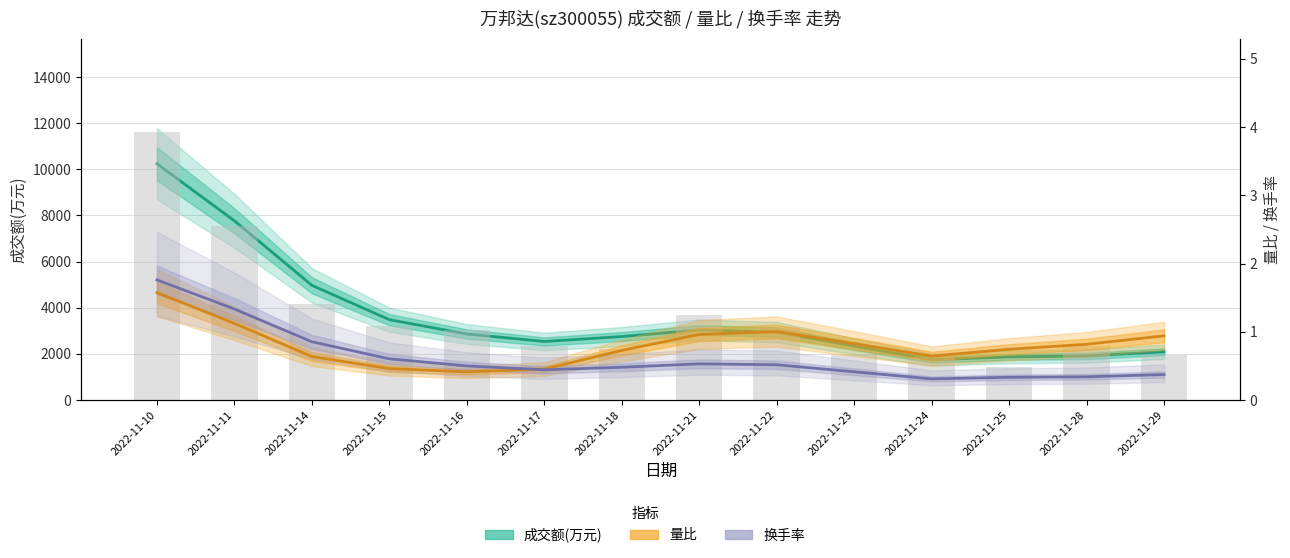

What is the difference between the highest and lowest values at 2022-11-15?

3207.4